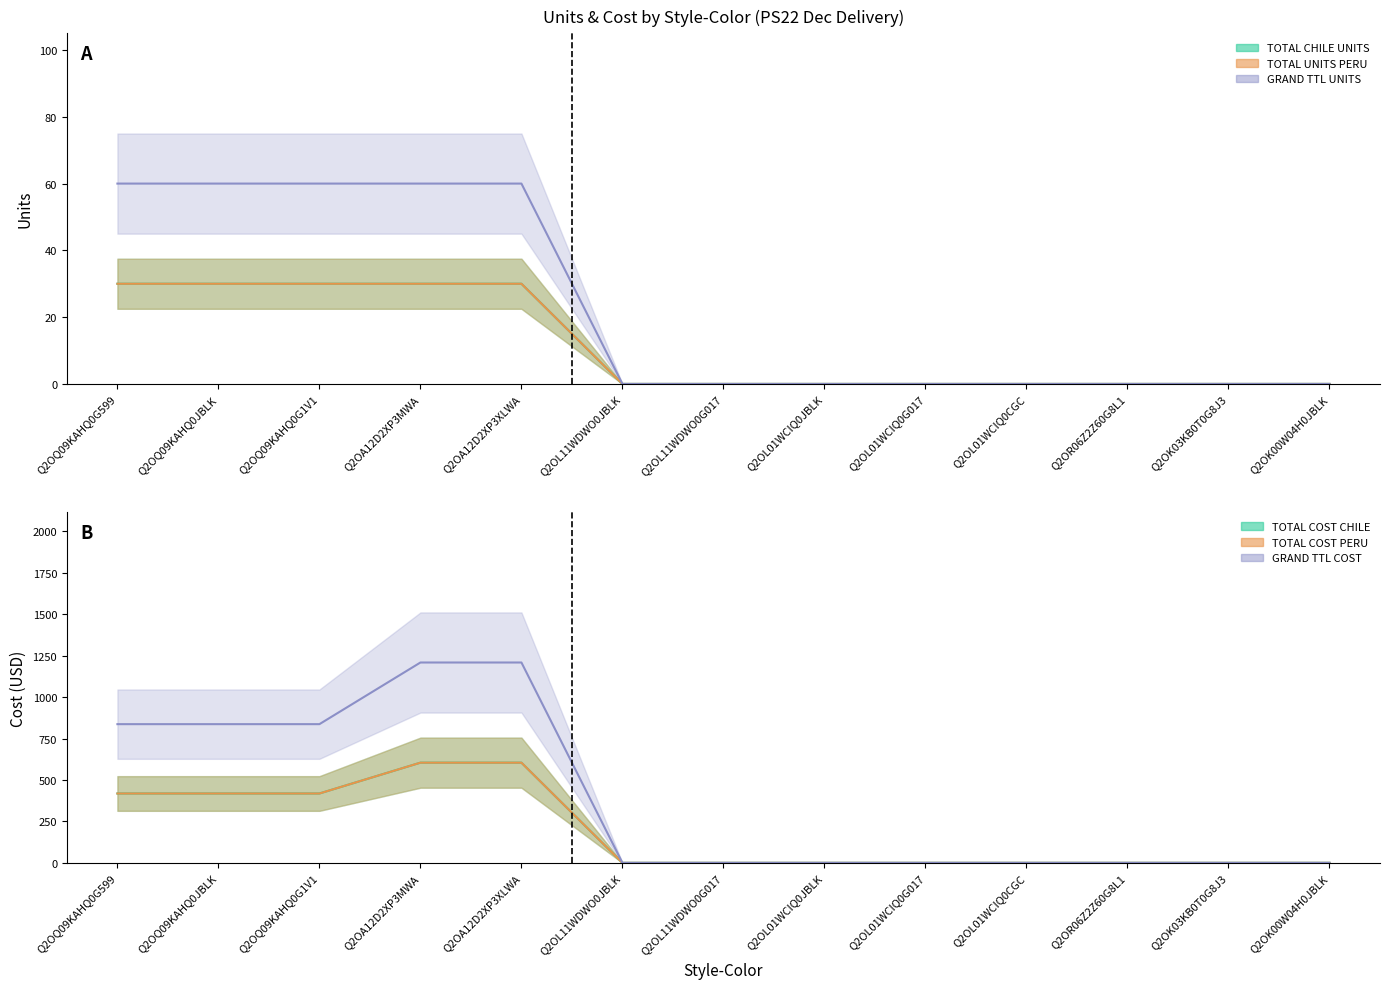

How many lines are shown in the chart?

6